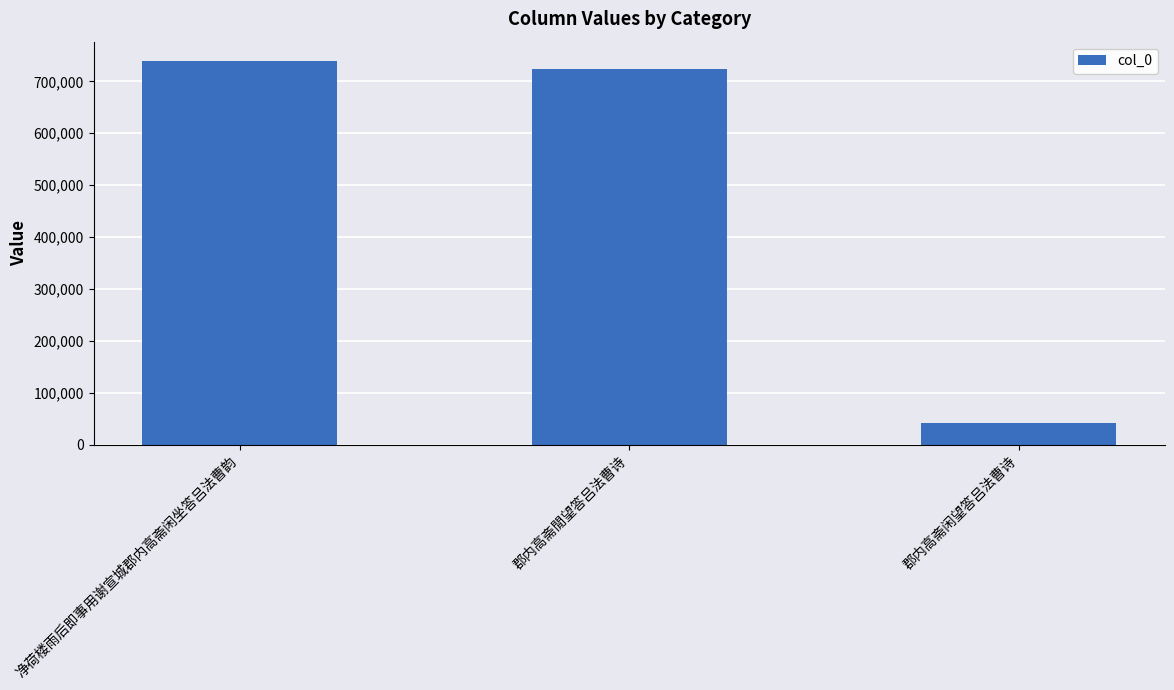

Where is the data nearest to the value 390176?

郡内高斋閒望答吕法曹诗